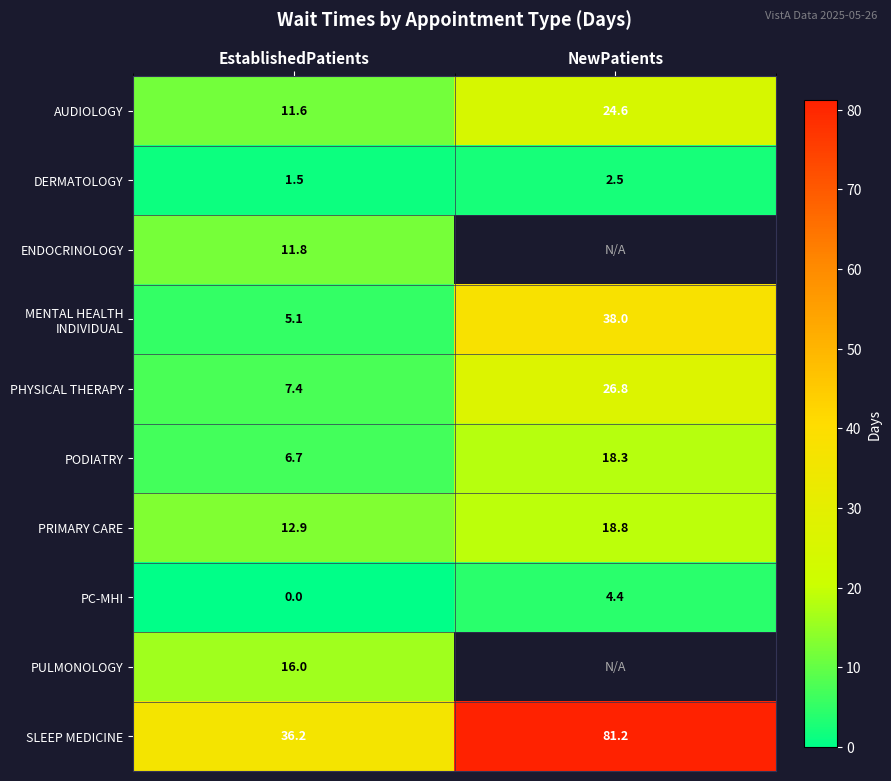

Is it true that PRIMARY CARE equals 29.1 at NewPatients?

False